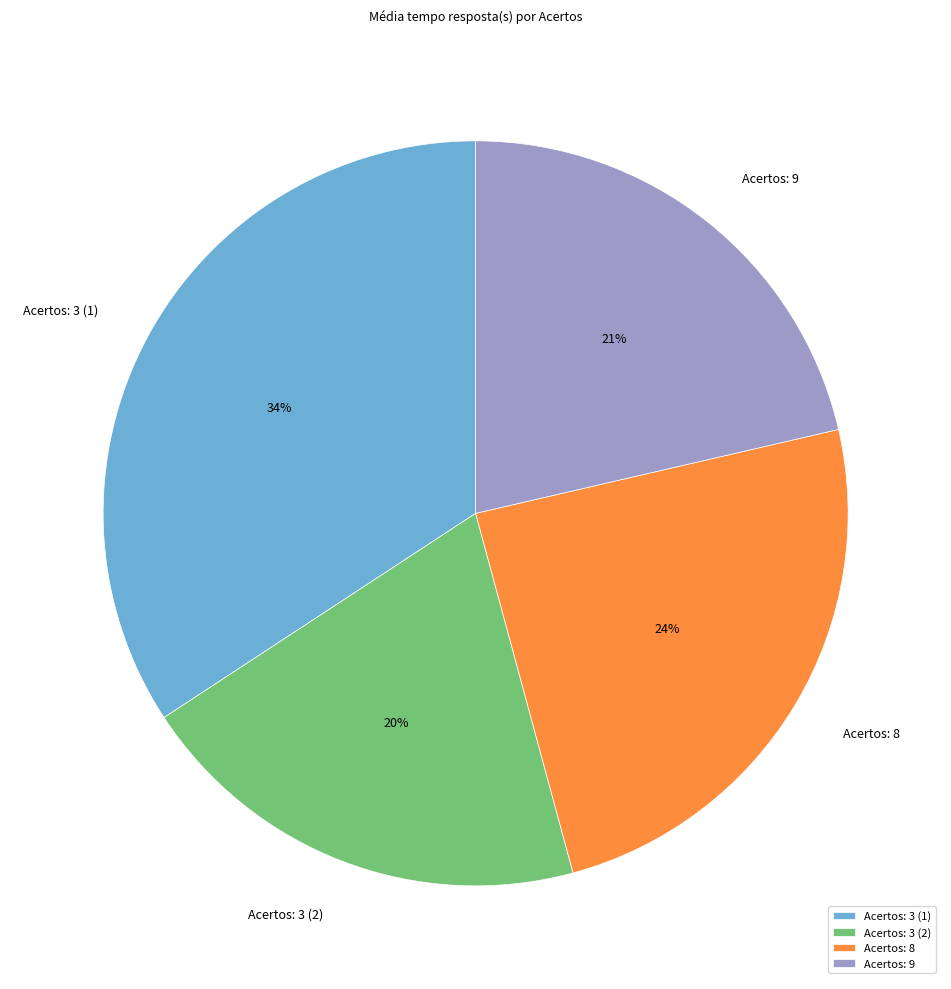

Approximately how many times larger is the value at Acertos: 3 (2) compared to Acertos: 3 (1)?

0.6